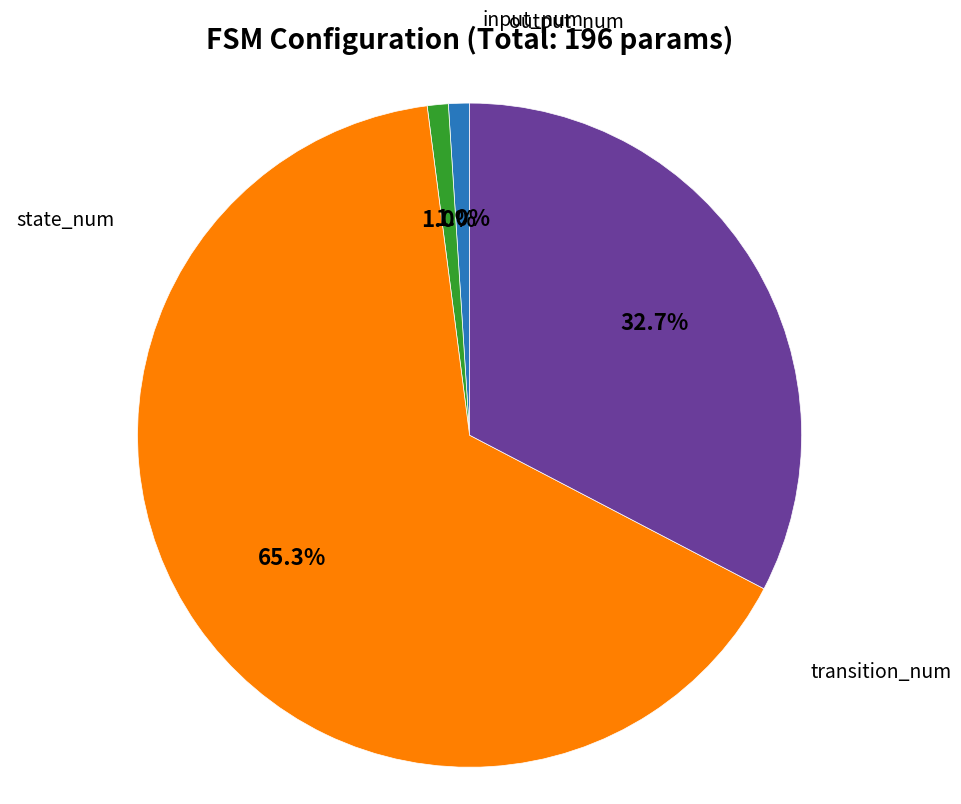

The input_num slice represents 1% of the pie. True or false?

True